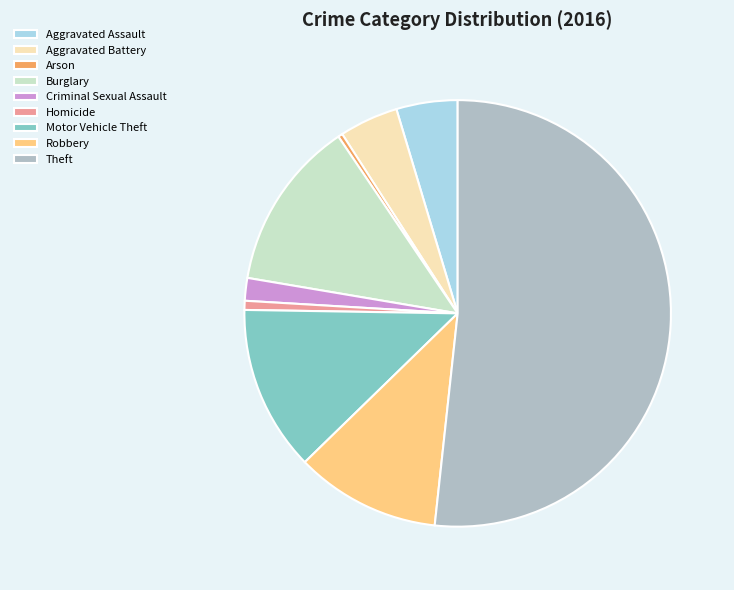

True or false: Theft accounts for 45% of the total.

False